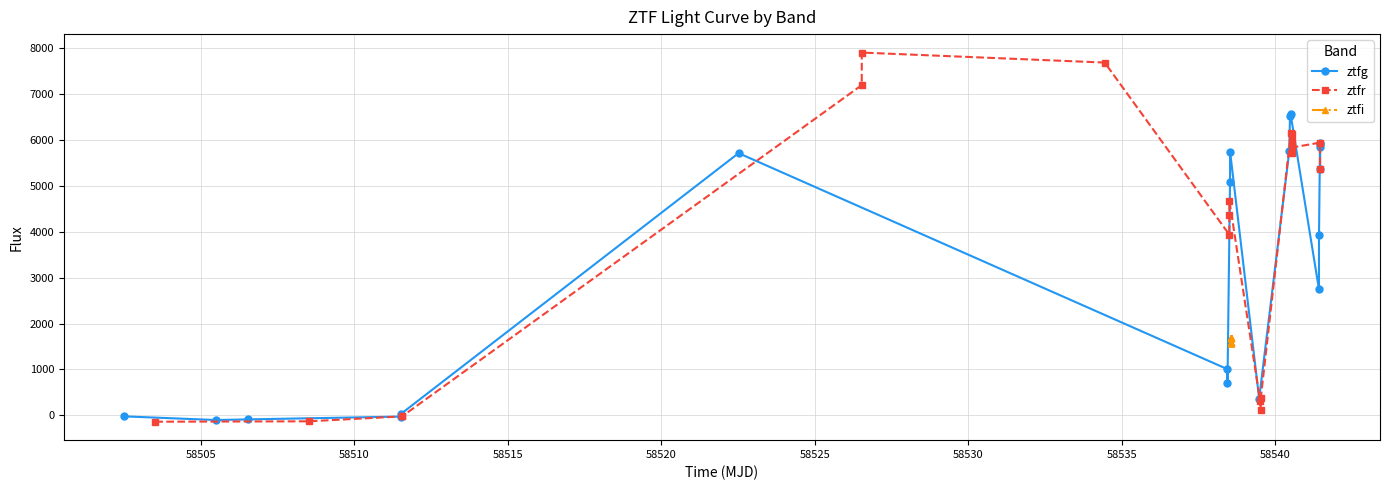

Reading left to right, transcribe all the data shown in this chart.

ztfg: -22.1	-102.5	-88.7	-27.8	30.2	5715.2	1008.2	701.4	5083.5	5747.3	364.9	5767.8	6520.0	6563.9	2746.7	3930.0	5944.5	5380.5	5844.0	5913.7
ztfr: -139.0	-130.5	-23.6	-21.3	7198.2	7908.1	7690.2	3940.3	4362.7	4676.1	312.5	124.1	367.0	6161.6	5708.2	5973.7	6129.3	5839.6	5944.5	5380.5
ztfi: 1691.1	1691.1	1691.1	1691.1	1691.1	1691.1	1691.1	1691.1	1691.1	1691.1	1581.8	1581.8	1581.8	1581.8	1581.8	1581.8	1581.8	1581.8	1581.8	1581.8